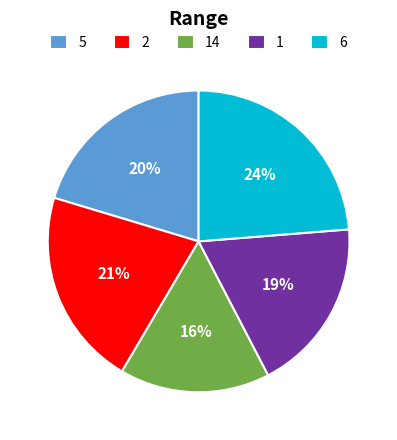

Rank the categories by value from lowest to highest.

14, 1, 5, 2, 6